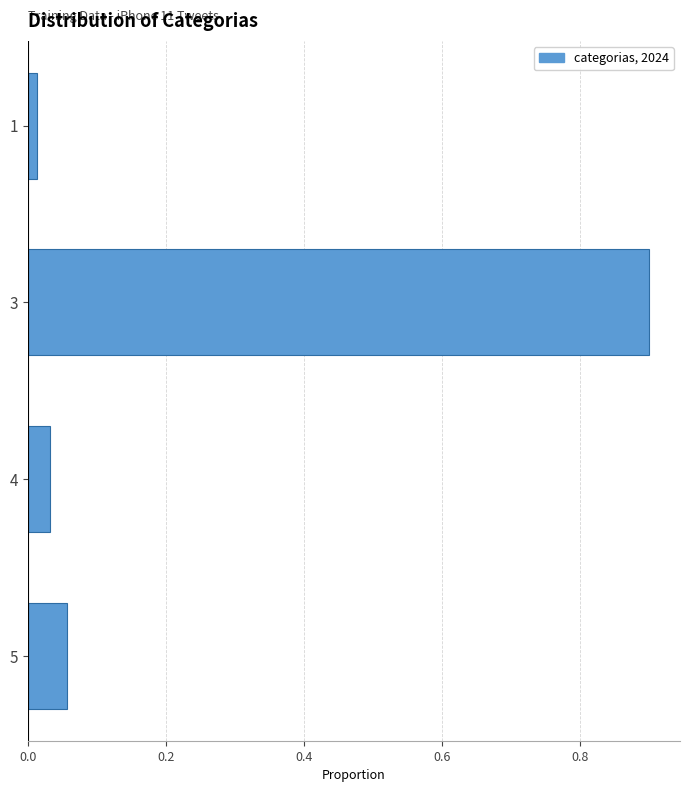

The chart shows a value of 0.9 at 3. True or false?

True